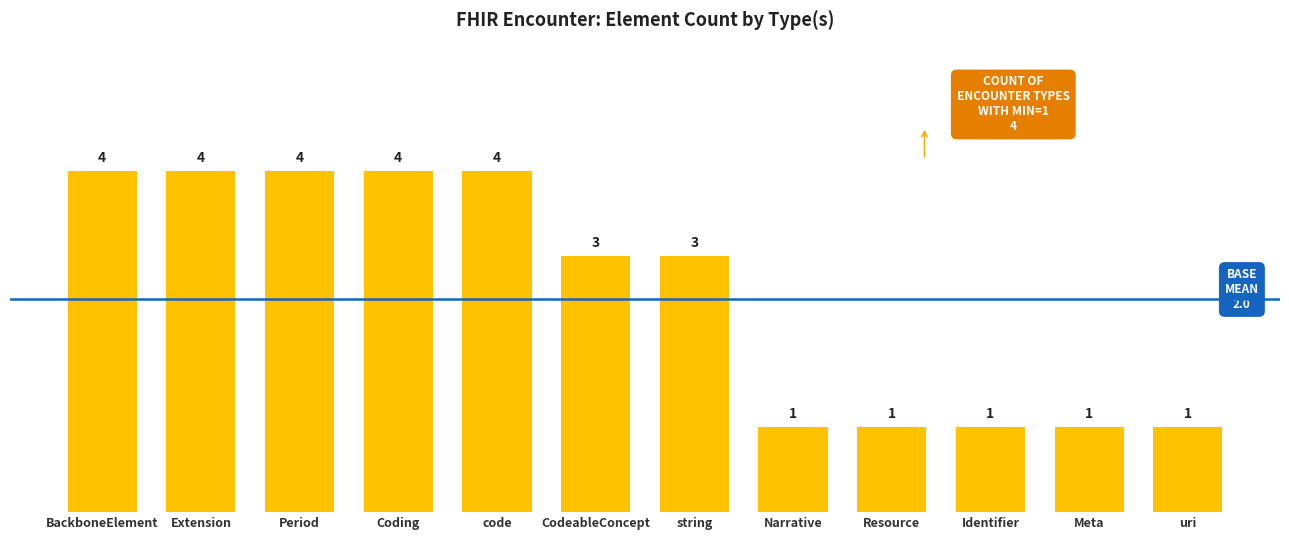

Reading left to right, list all the values displayed in this chart.

BackboneElement=4	Extension=4	Period=4	Coding=4	code=4	CodeableConcept=3	string=3	Narrative=1	Resource=1	Identifier=1	Meta=1	uri=1